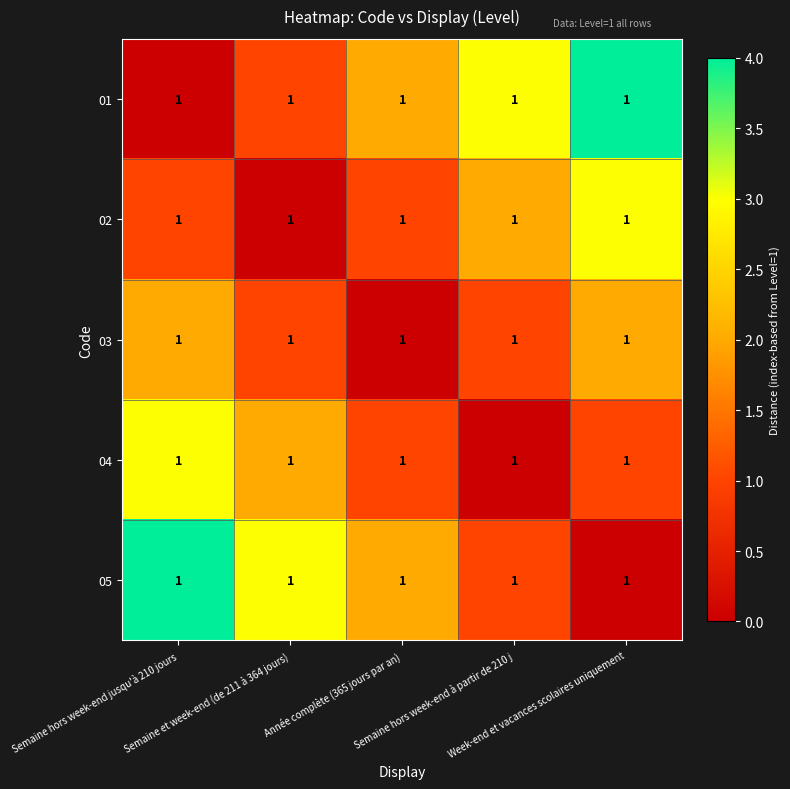

Rank the series at Week-end et vacances scolaires uniquement from lowest to highest value.

05, 04, 03, 02, 01